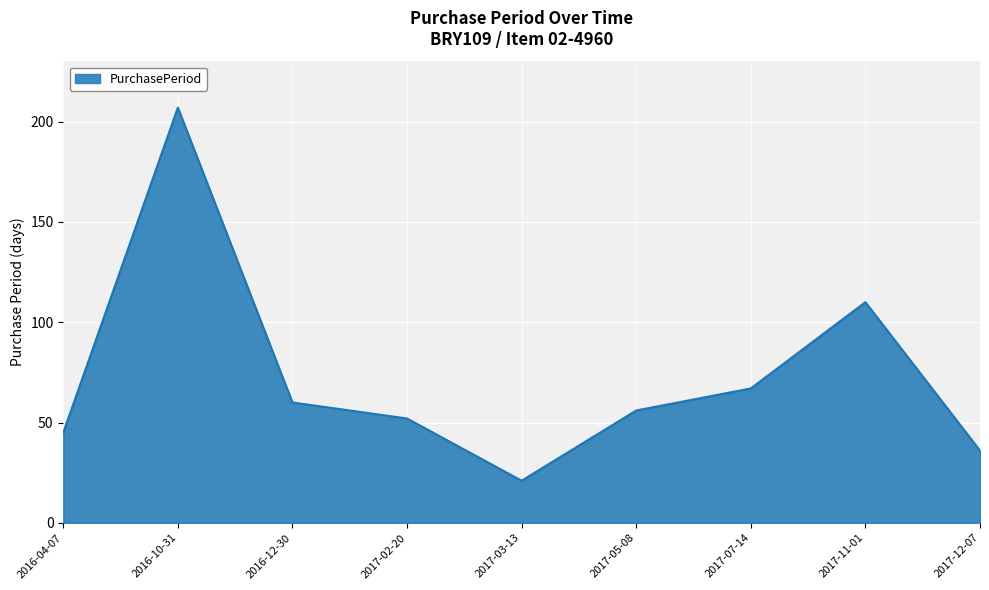

What is the greatest value displayed?

207